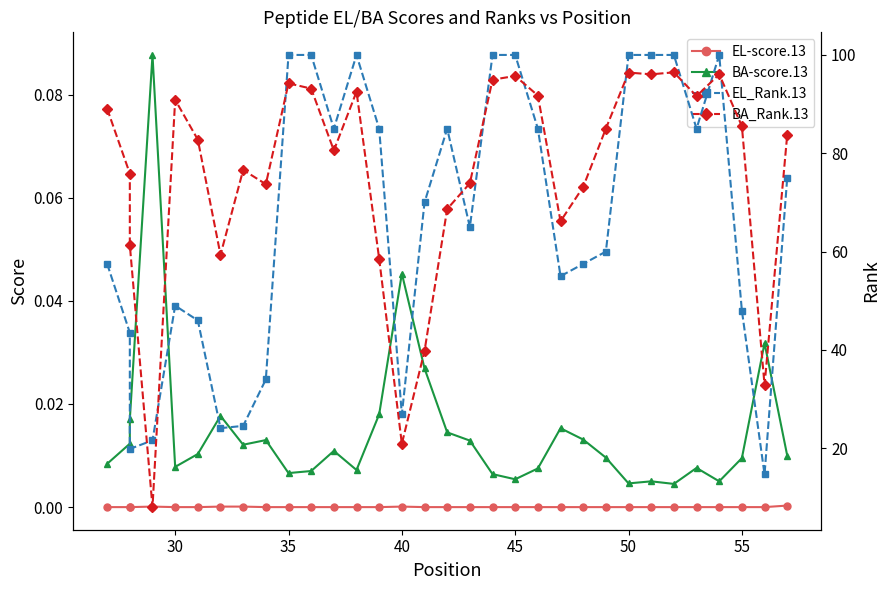

Which series has the largest range (max minus min)?

BA_Rank.13